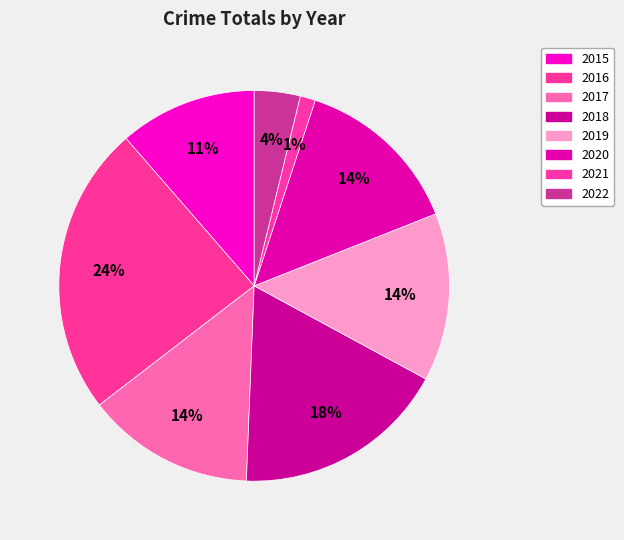

Which slice is the largest?

2016